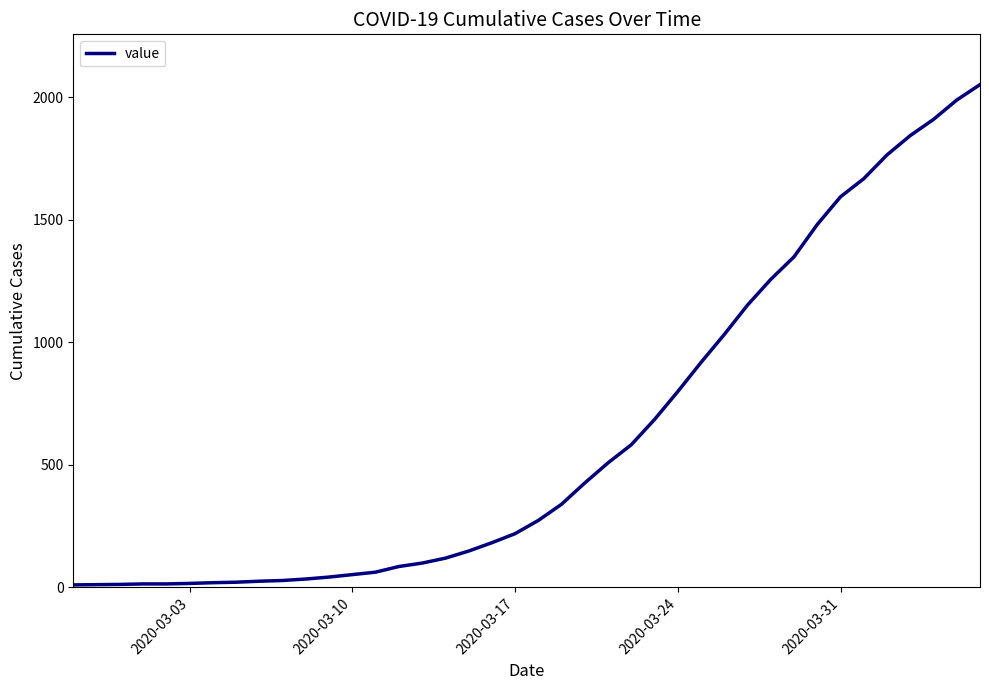

What is the difference between the maximum and minimum values?

2042